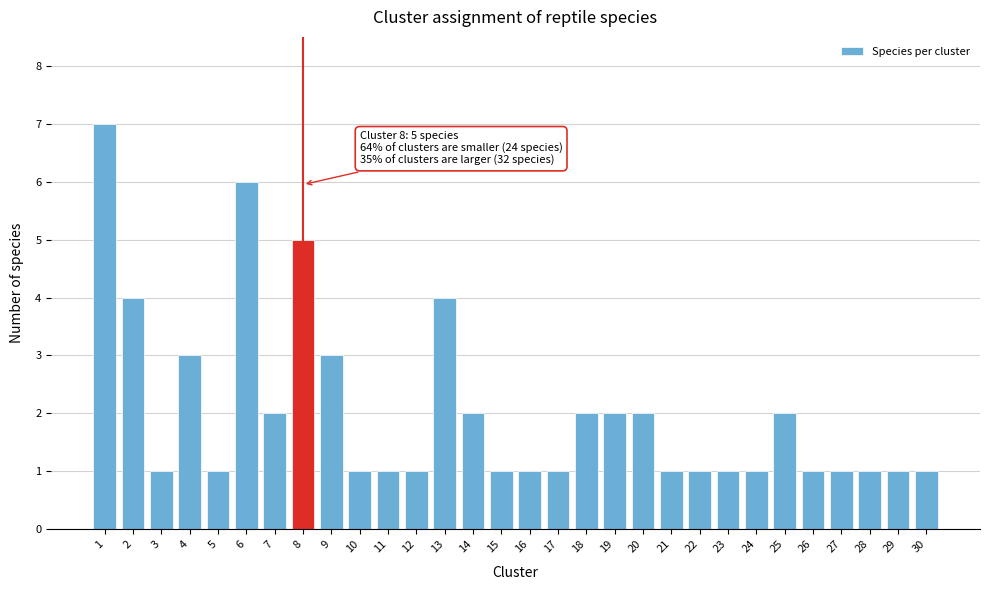

Reading left to right, transcribe all the data shown in this chart.

7	4	1	3	1	6	2	5	3	1	1	1	4	2	1	1	1	2	2	2	1	1	1	1	2	1	1	1	1	1